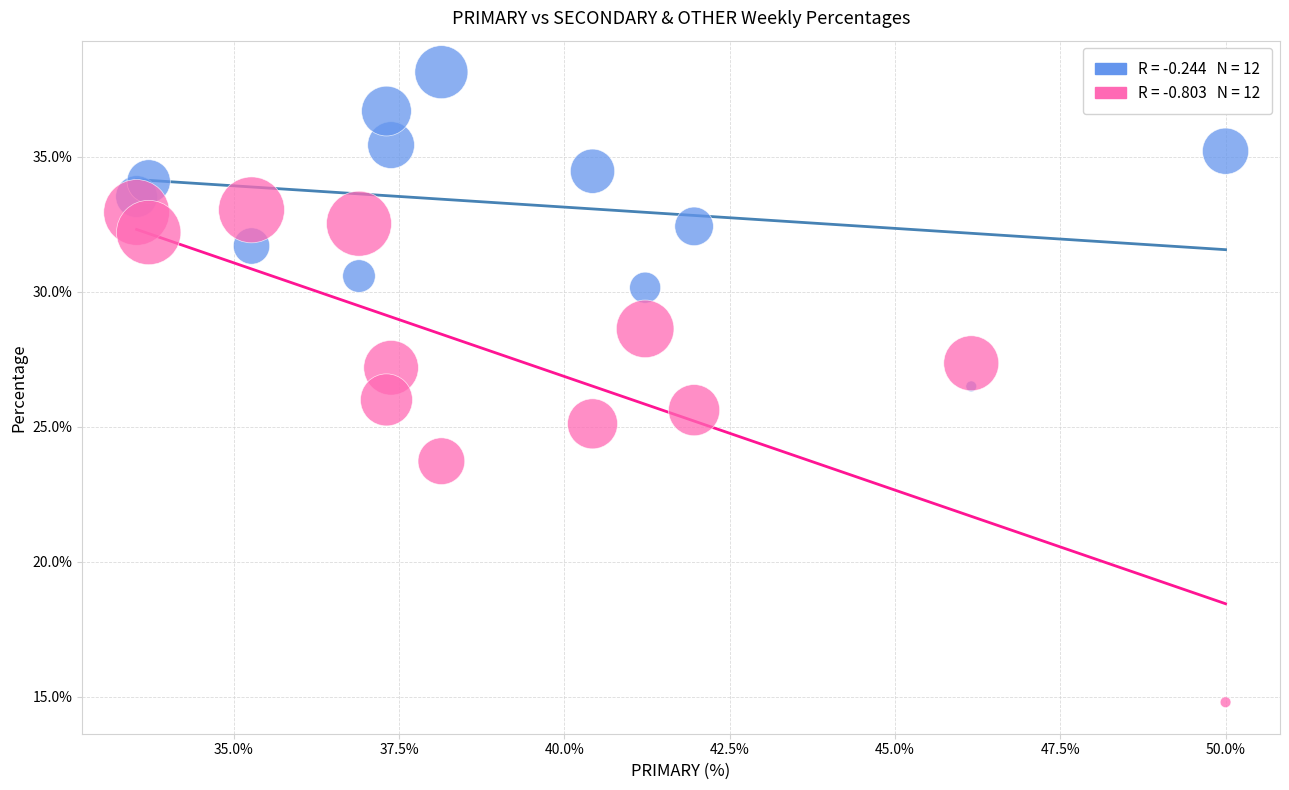

Across all data points, what is the range of X values (max minus min)?

16.5